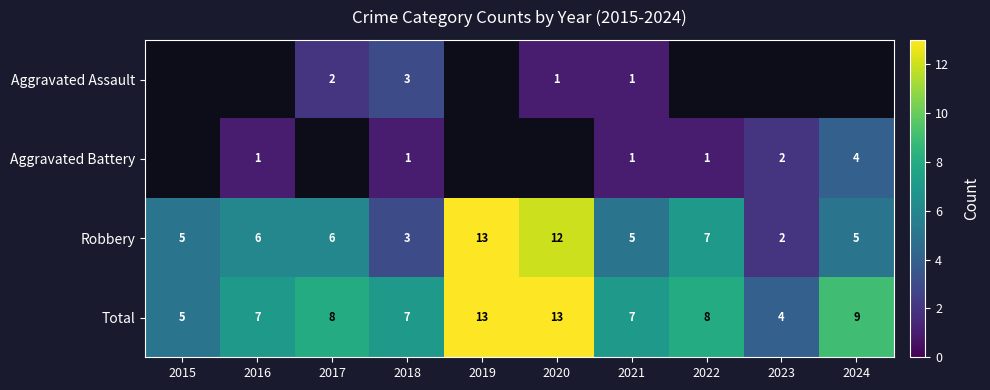

The value of Total at 2019 is 13. True or false?

True